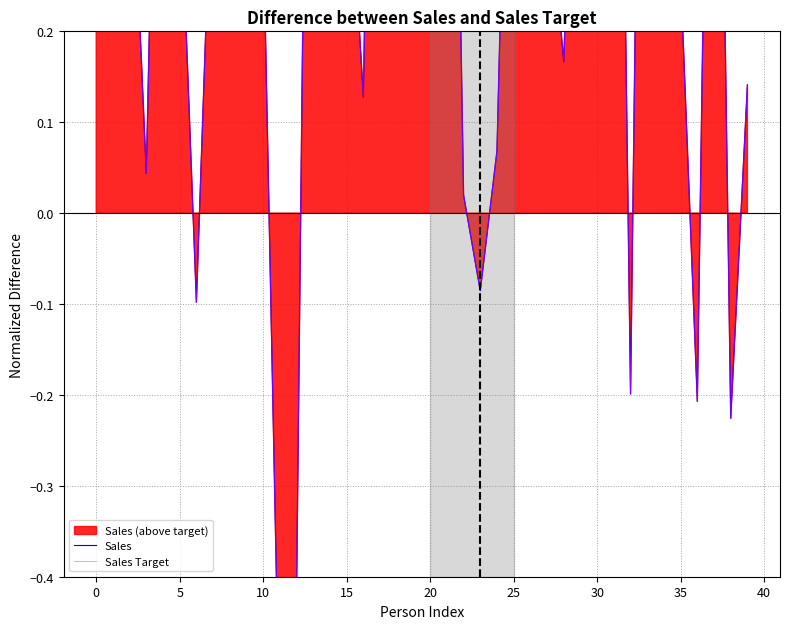

What is the minimum value for Sales Target?

-0.6